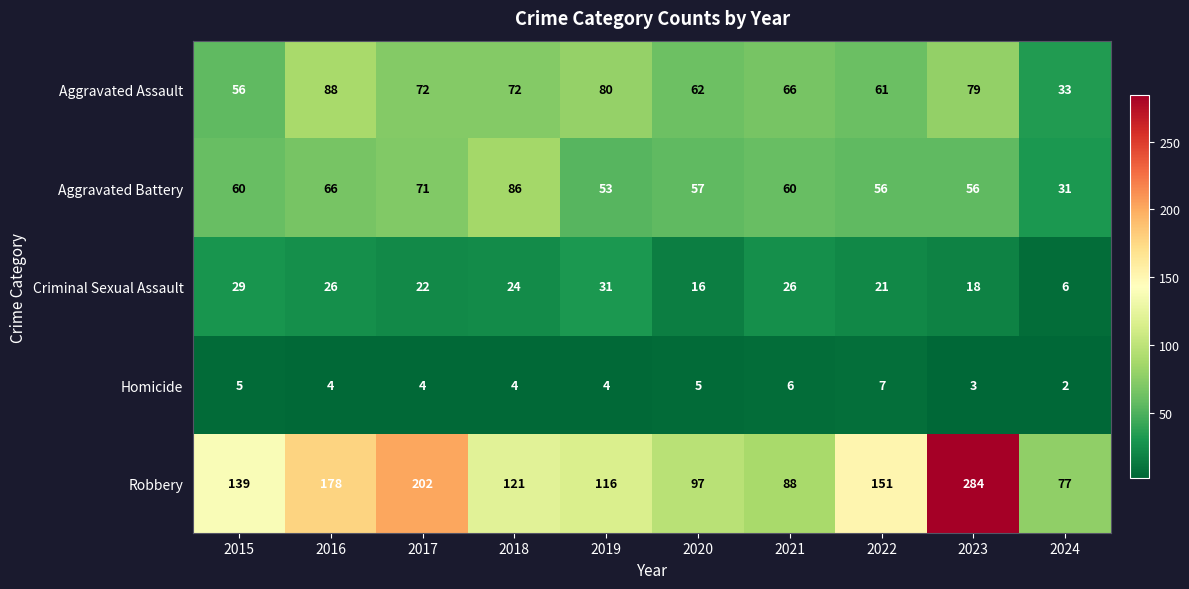

The value of Criminal Sexual Assault at 2017 is 22. True or false?

True